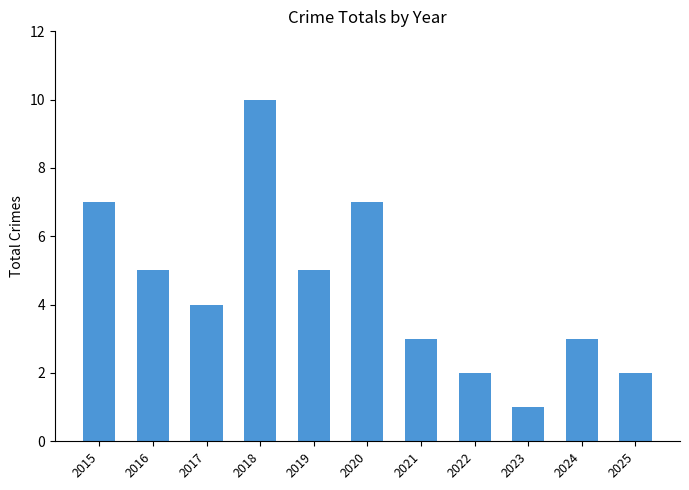

Reading left to right, extract all data points from this chart.

2015=7	2016=5	2017=4	2018=10	2019=5	2020=7	2021=3	2022=2	2023=1	2024=3	2025=2